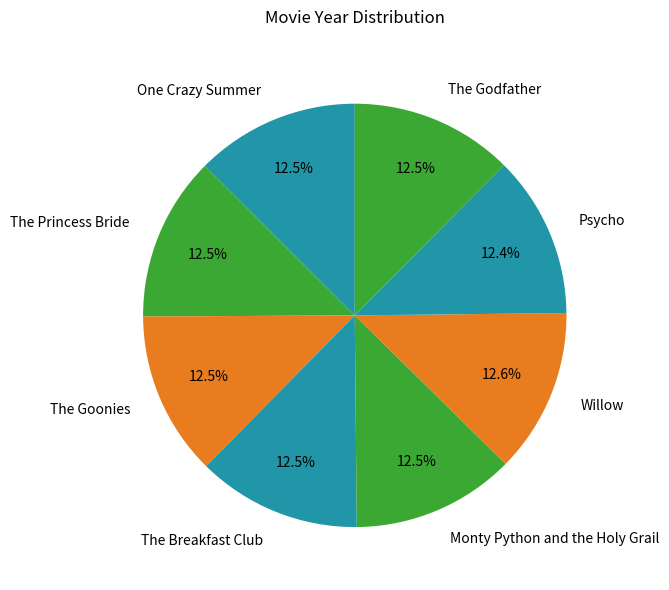

Approximately how many times larger is the value at The Princess Bride compared to Willow?

1.0